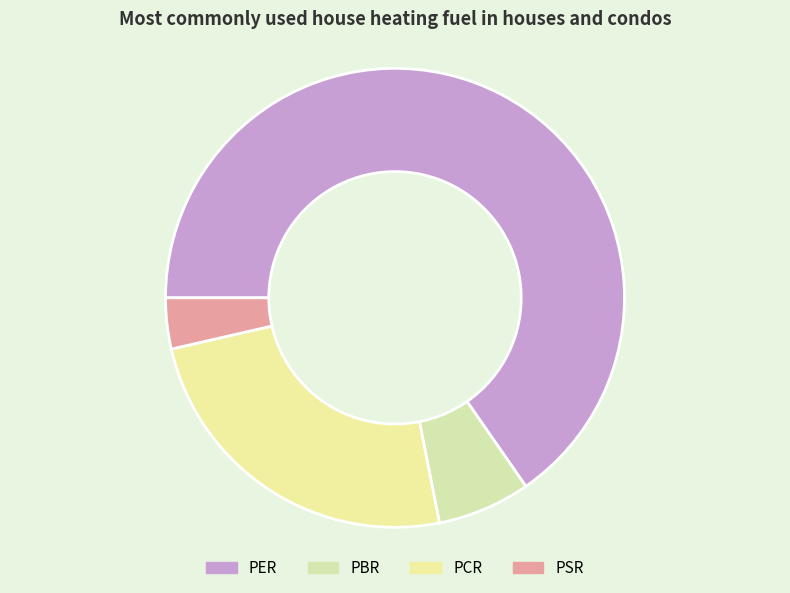

Which slice represents more than half of the pie?

PER